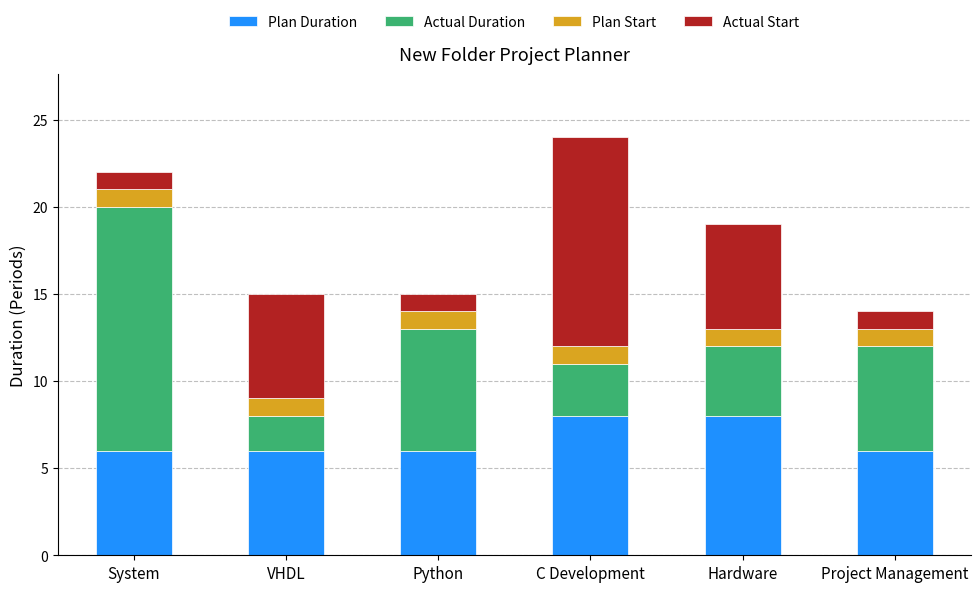

What is the total value across all series at System?

22